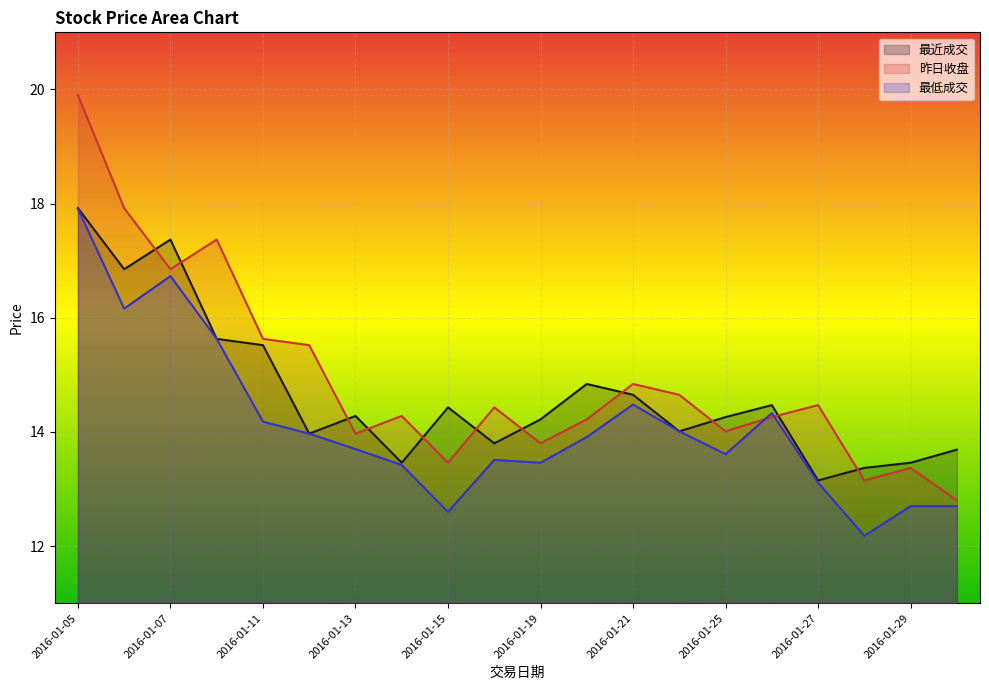

Reading left to right, list all the values displayed in this chart.

最近成交: 17.9	16.9	17.4	15.6	15.5	14.0	14.3	13.5	14.4	13.8	14.2	14.8	14.7	14.0	14.3	14.5	13.2	13.4	13.5	13.7
昨日收盘: 19.9	17.9	16.9	17.4	15.6	15.5	14.0	14.3	13.5	14.4	13.8	14.2	14.8	14.7	14.0	14.3	14.5	13.2	13.4	12.8
最低成交: 17.9	16.2	16.7	15.6	14.2	14.0	13.7	13.4	12.6	13.5	13.5	13.9	14.5	14.0	13.6	14.3	13.1	12.2	12.7	12.7